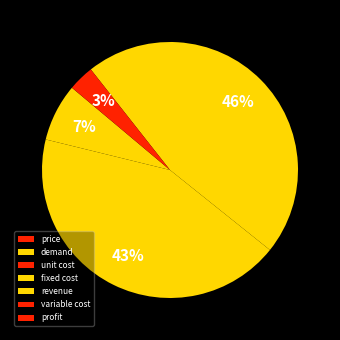

Count the number of slices in the pie.

7